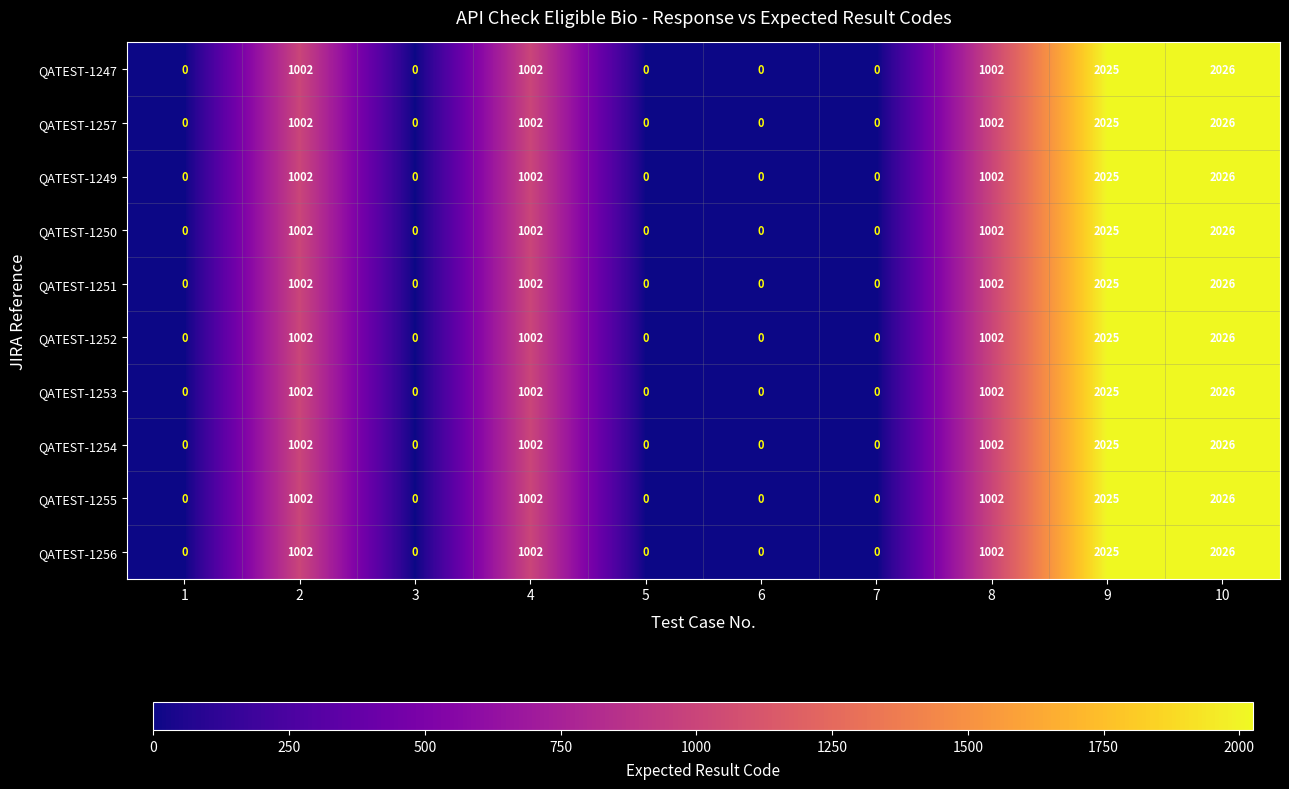

What is the greatest value displayed?

2026